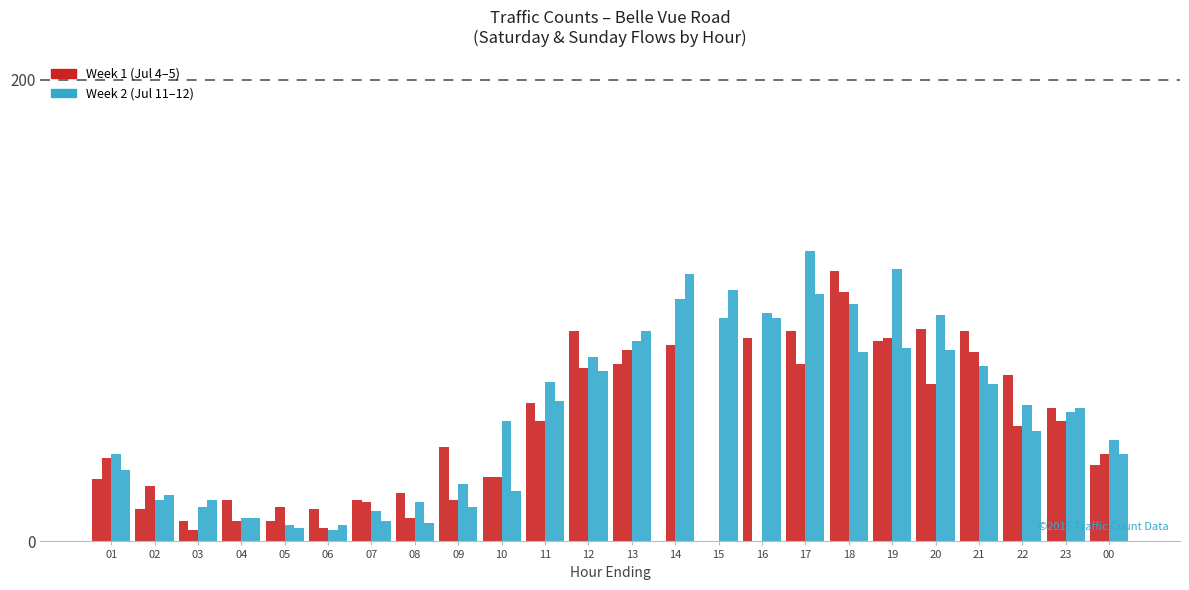

How many groups of bars are there?

24